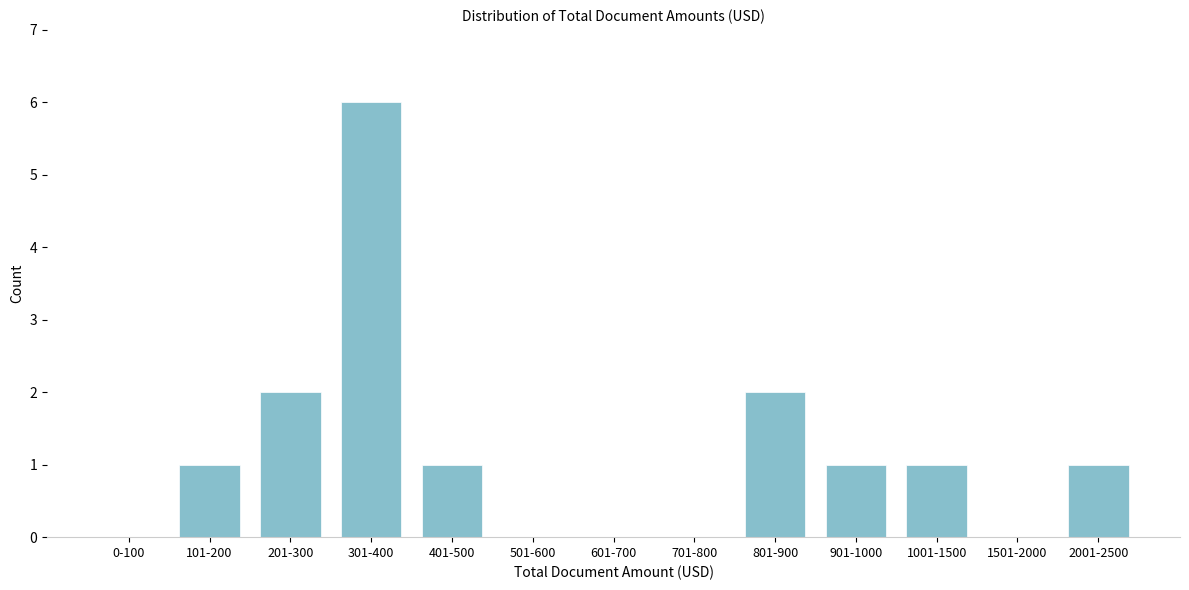

Reading left to right, list all the values displayed in this chart.

0-100=0	101-200=1	201-300=2	301-400=6	401-500=1	501-600=0	601-700=0	701-800=0	801-900=2	901-1000=1	1001-1500=1	1501-2000=0	2001-2500=1